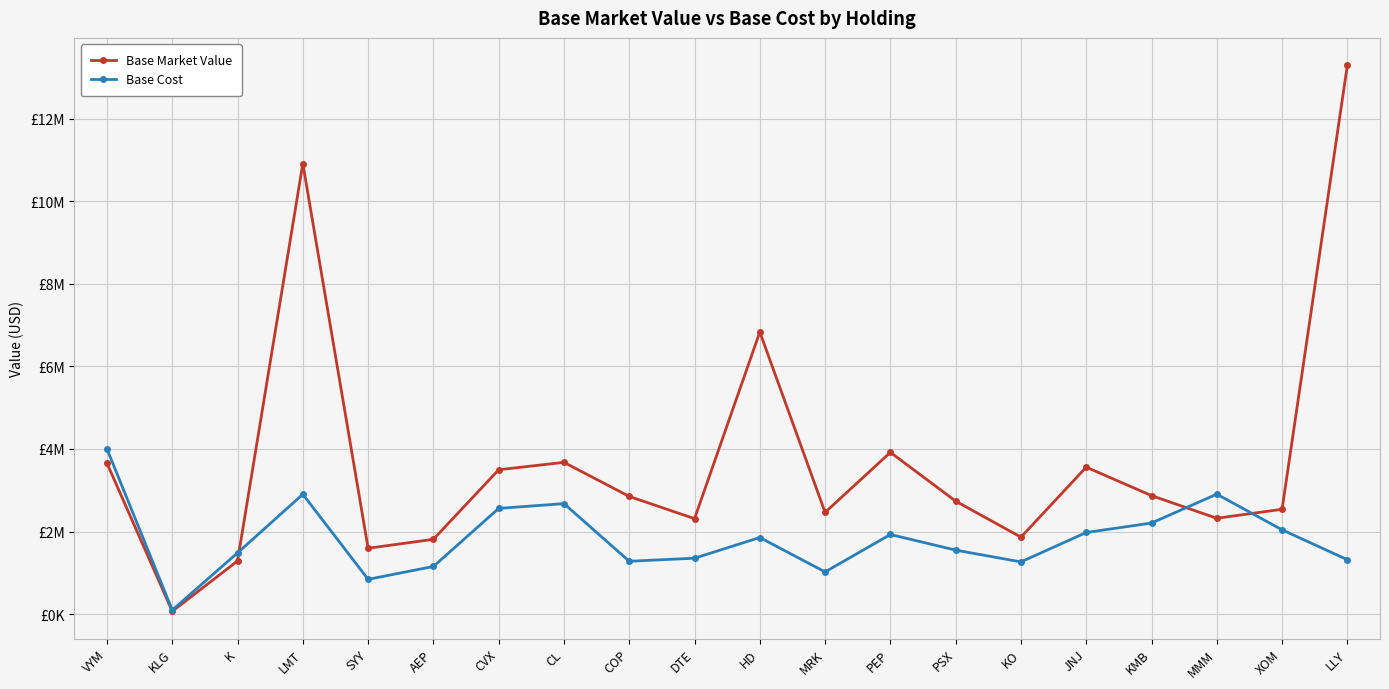

Which series changed the most between LMT and CL?

Base Market Value